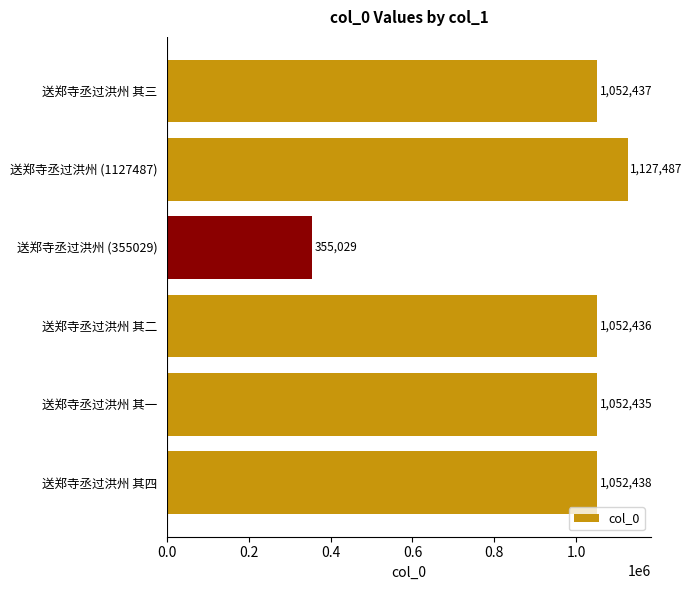

List the labels in order of value, largest first.

送郑寺丞过洪州 (1127487), 送郑寺丞过洪州 其四, 送郑寺丞过洪州 其三, 送郑寺丞过洪州 其二, 送郑寺丞过洪州 其一, 送郑寺丞过洪州 (355029)